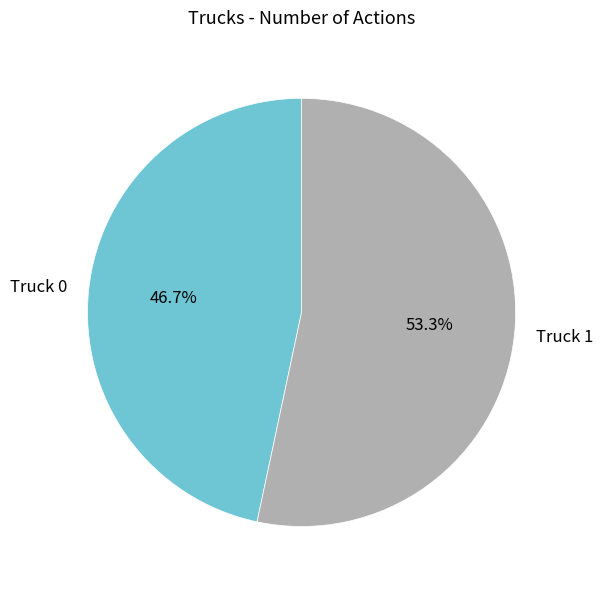

To the nearest percent, what is the average slice percentage?

50%